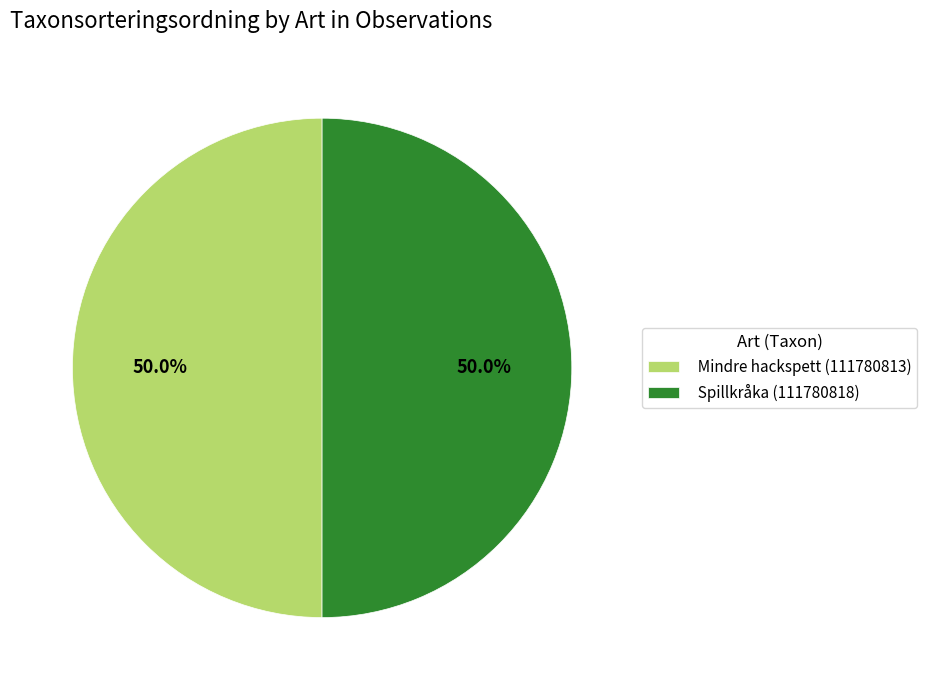

Combined, what portion of the pie is Spillkråka (111780818) and Mindre hackspett (111780813)?

100.0%